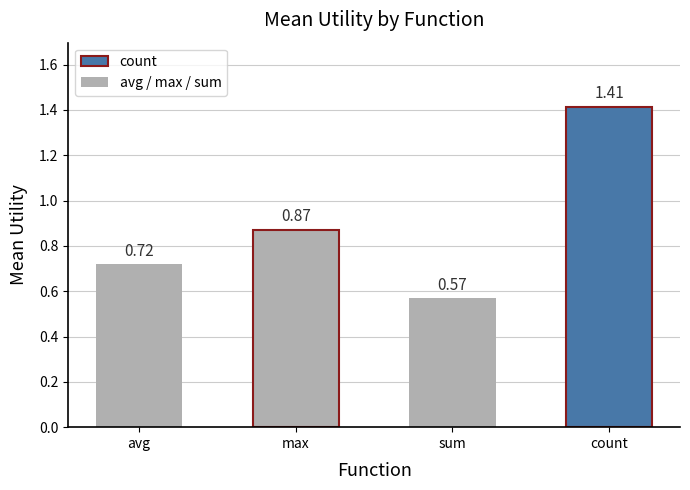

Where is the data nearest to the value 0?

sum